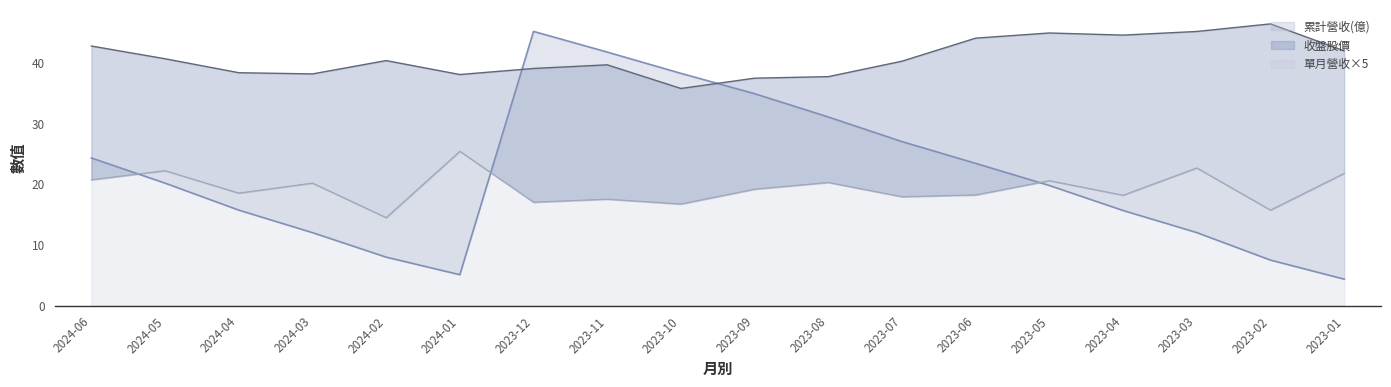

At which label is 累計營收(億) closest to 24?

2024-06